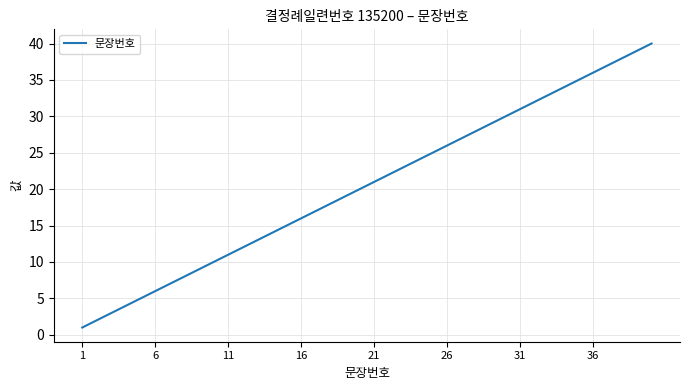

What is the difference between the maximum and minimum values?

39